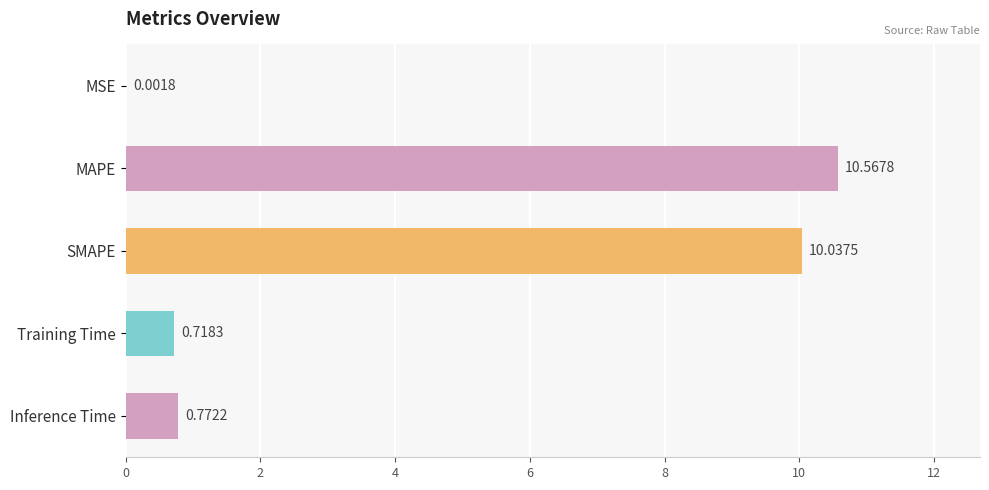

Between MAPE and Inference Time, which is larger?

MAPE